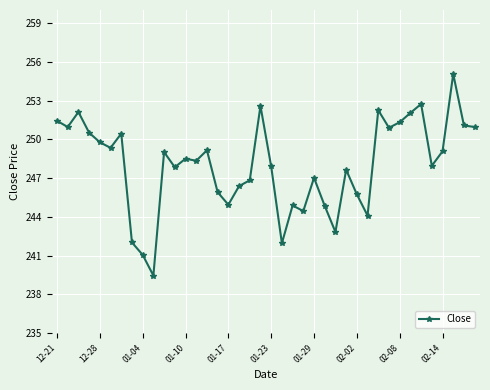

What is the value of the 37th point from the left?

249.1